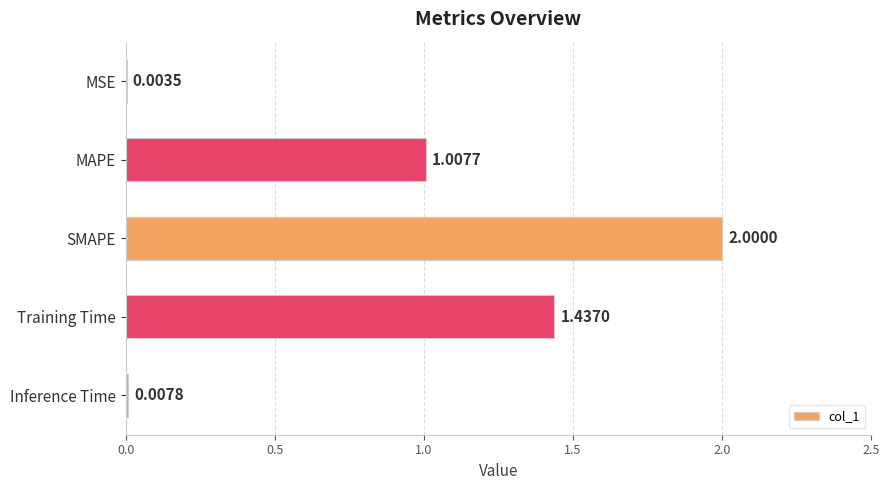

Which has a higher value, SMAPE or Training Time?

SMAPE